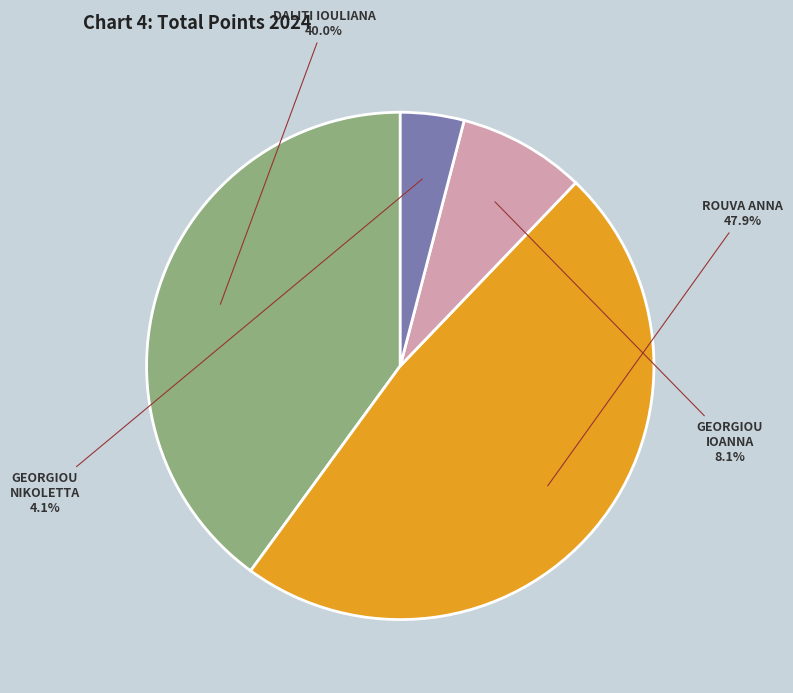

Is there a majority slice in this chart?

No